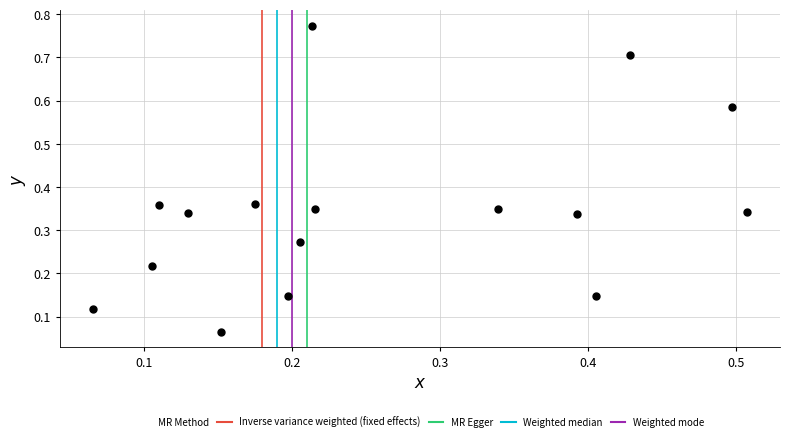

What is the range of Y values (max minus min)?

0.7